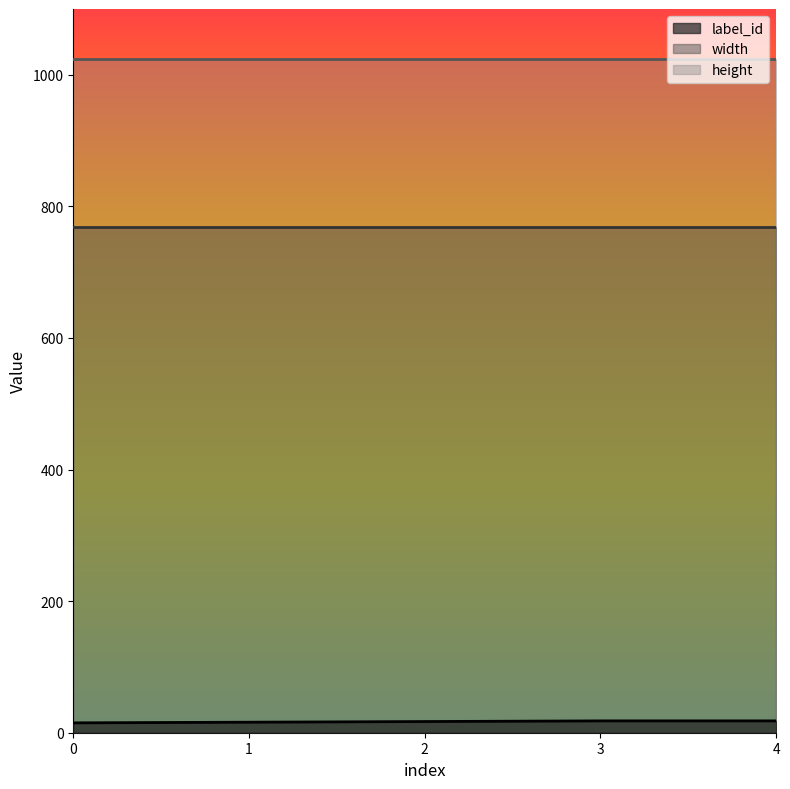

What are all the series names shown in the legend?

label_id, width, height